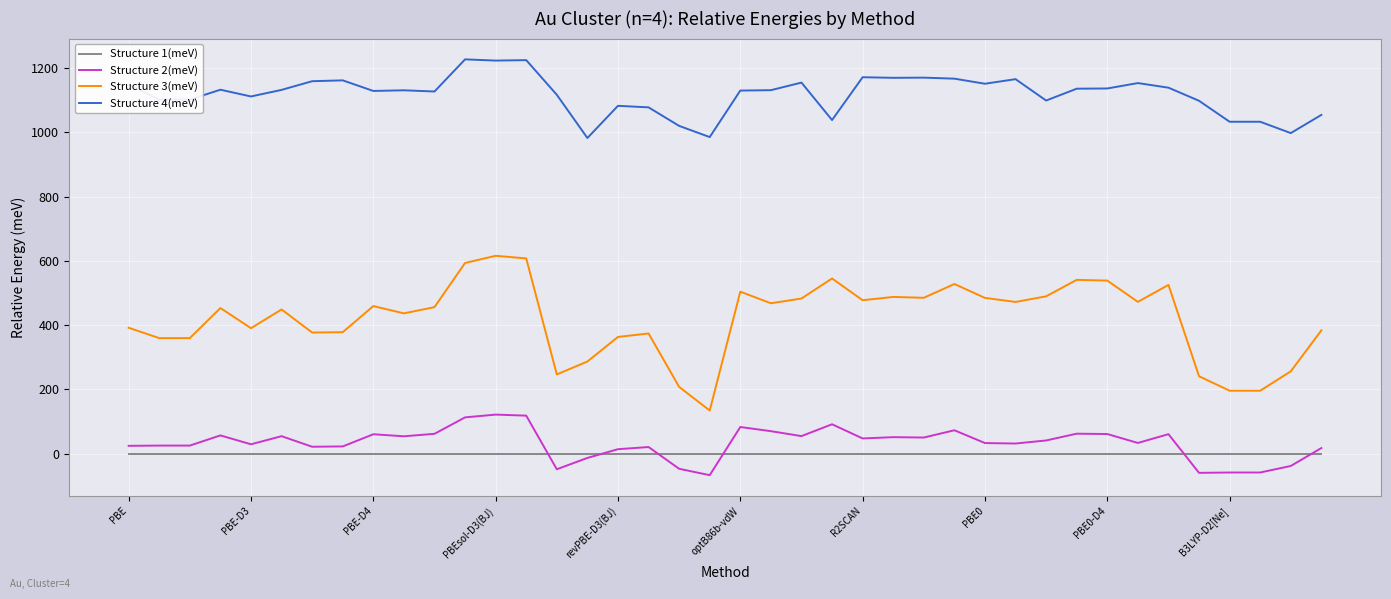

True or false: Structure 3(meV) and Structure 2(meV) intersect in this chart.

False